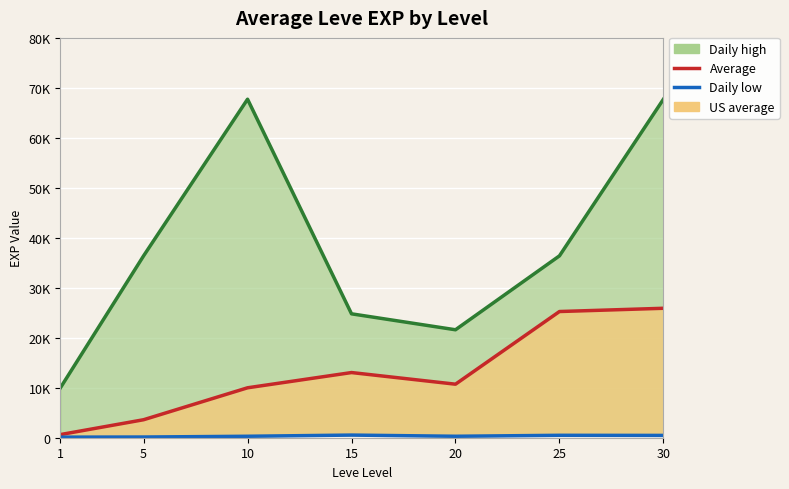

Where is the first local minimum for Average?

20